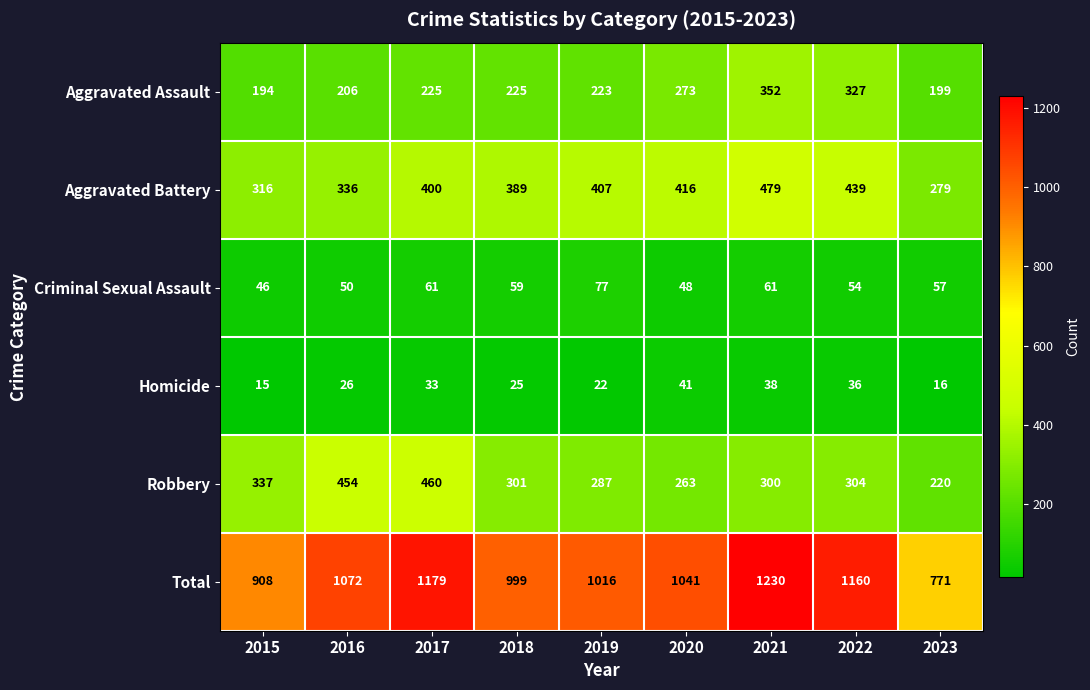

Which series has the largest range (max minus min)?

Total